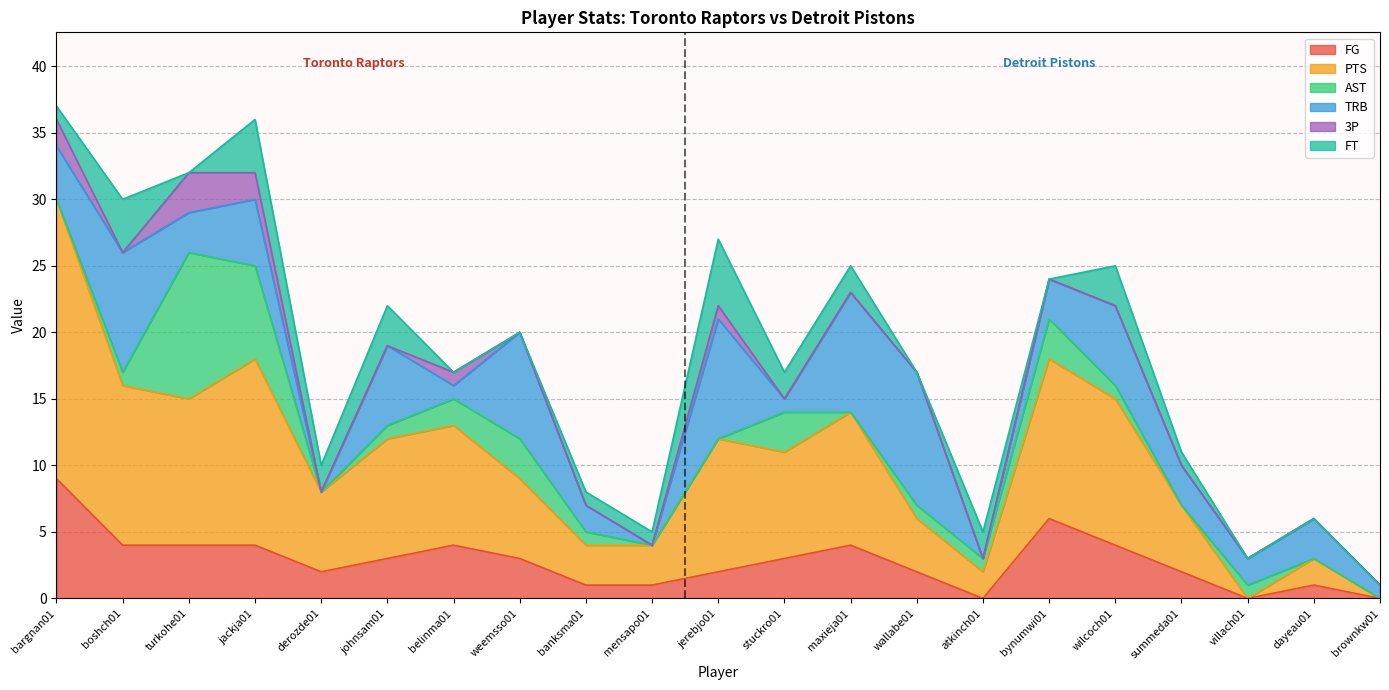

What are all the series names shown in the legend?

FG, PTS, AST, TRB, 3P, FT